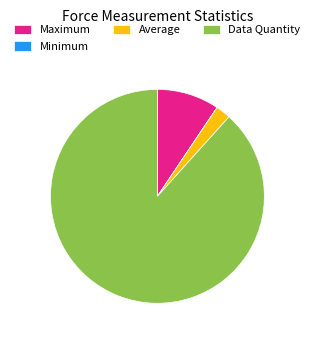

What is the ratio of the value at Data Quantity to the value at Maximum?

9.4